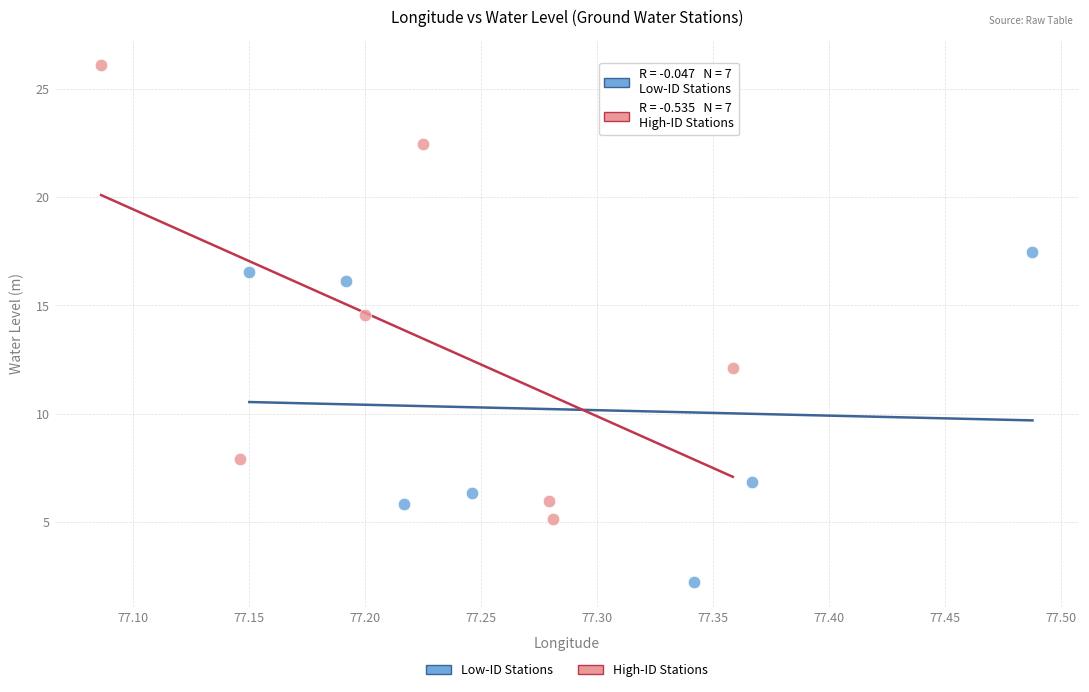

Which series contains the lowest Y value?

Low-ID Stations